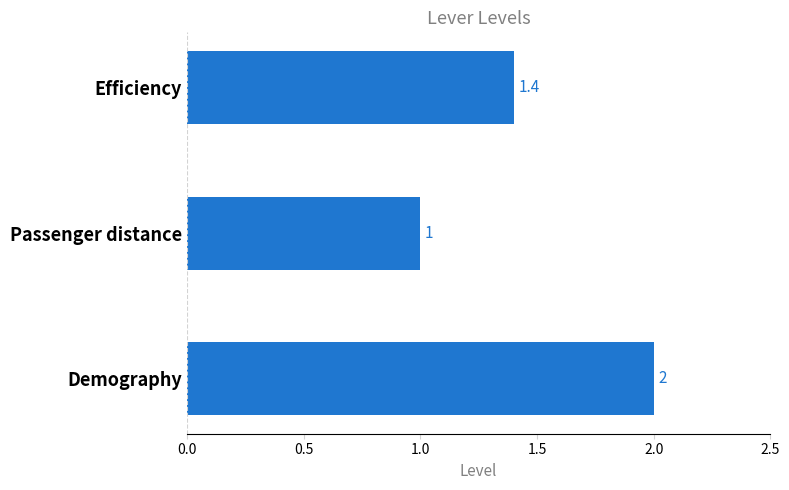

Reading top to bottom, what are all the values shown in this chart?

1.4	1.0	2.0